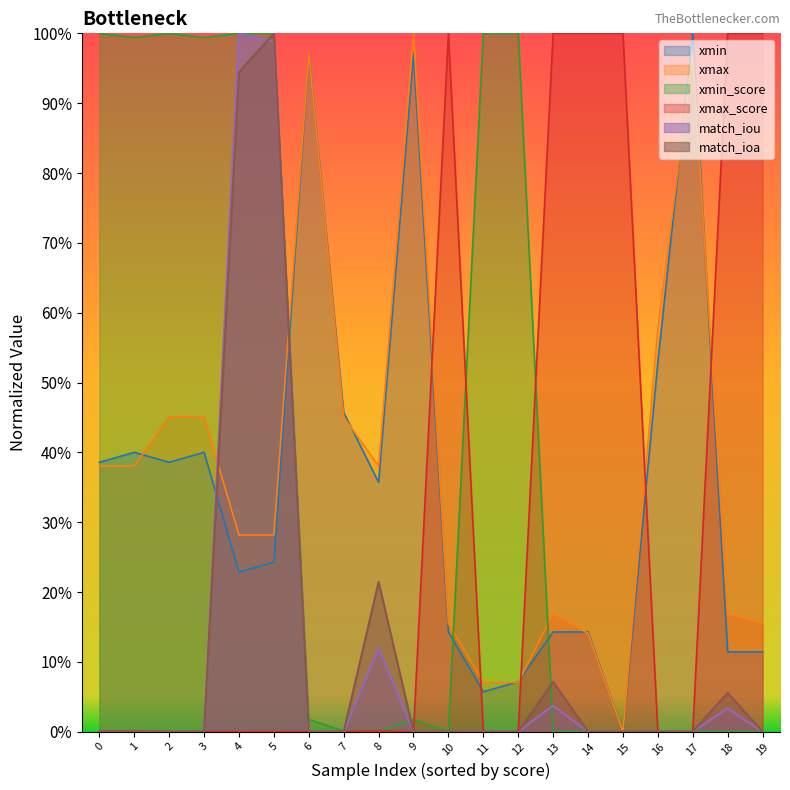

Reading left to right, transcribe all the data shown in this chart.

xmin: 0=0.4	1=0.4	2=0.4	3=0.4	4=0.2	5=0.2	6=1.0	7=0.5	8=0.4	9=1.0	10=0.1	11=0.1	12=0.1	13=0.1	14=0.1	15=0.0	16=0.5	17=1.0	18=0.1	19=0.1
xmax: 0=0.4	1=0.4	2=0.5	3=0.5	4=0.3	5=0.3	6=1.0	7=0.5	8=0.4	9=1.0	10=0.2	11=0.1	12=0.1	13=0.2	14=0.1	15=0.0	16=0.6	17=1.0	18=0.2	19=0.2
xmin_score: 0=1.0	1=1.0	2=1.0	3=1.0	4=1.0	5=1.0	6=0.0	7=0.0	8=0.0	9=0.0	10=0.0	11=1.0	12=1.0	13=0.0	14=0.0	15=0.0	16=0.0	17=0.0	18=0.0	19=0.0
xmax_score: 0=0.0	1=0.0	2=0.0	3=0.0	4=0.0	5=0.0	6=0.0	7=0.0	8=0.0	9=0.0	10=1.0	11=0.0	12=0.0	13=1.0	14=1.0	15=1.0	16=0.0	17=0.0	18=1.0	19=1.0
match_iou: 0=0.0	1=0.0	2=0.0	3=0.0	4=1.0	5=1.0	6=0.0	7=0.0	8=0.1	9=0.0	10=0.0	11=0.0	12=0.0	13=0.0	14=0.0	15=0.0	16=0.0	17=0.0	18=0.0	19=0.0
match_ioa: 0=0.0	1=0.0	2=0.0	3=0.0	4=0.9	5=1.0	6=0.0	7=0.0	8=0.2	9=0.0	10=0.0	11=0.0	12=0.0	13=0.1	14=0.0	15=0.0	16=0.0	17=0.0	18=0.1	19=0.0